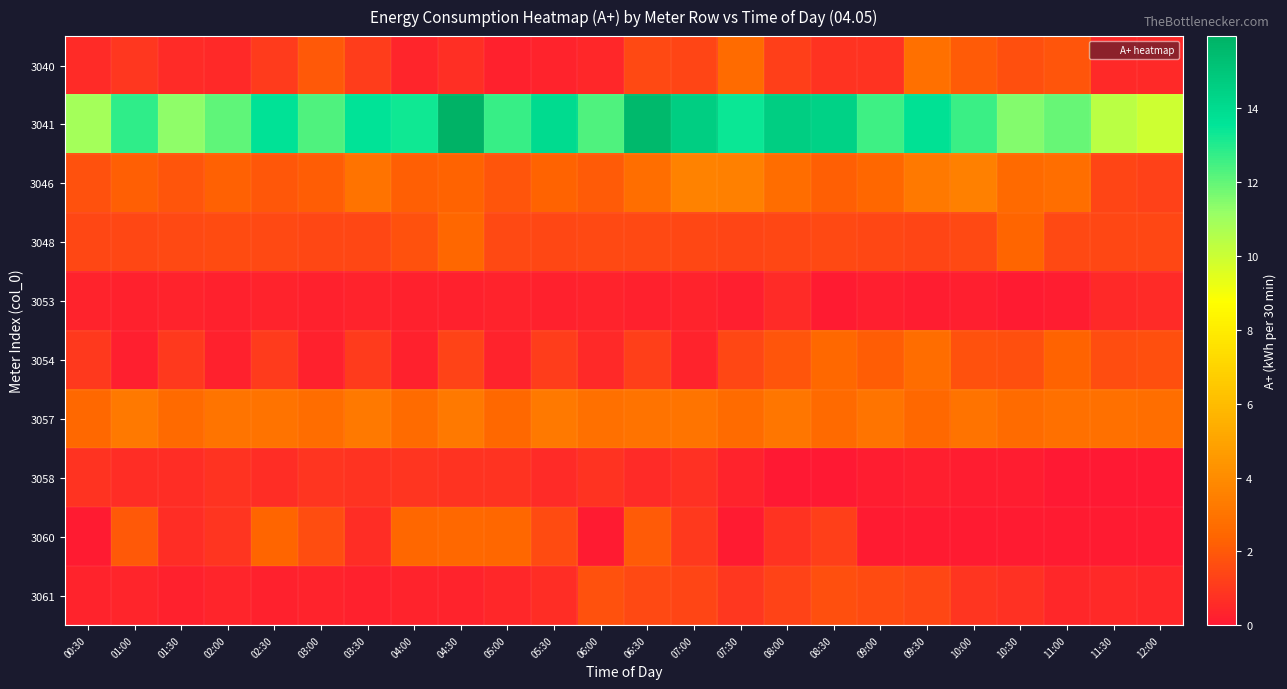

What is the total value across all series at 02:30?

26.1